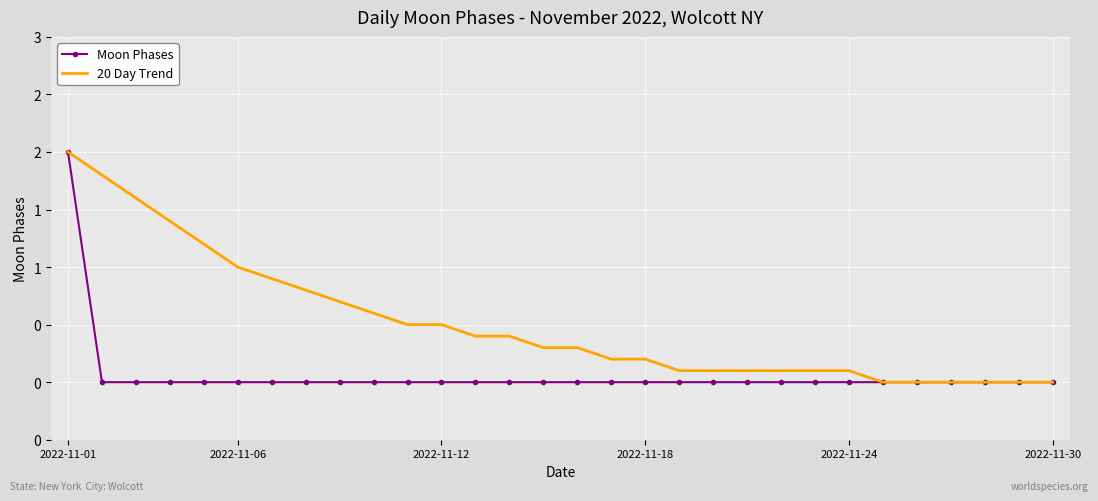

List the series in order of their peak value, lowest first.

Moon Phases, 20 Day Trend